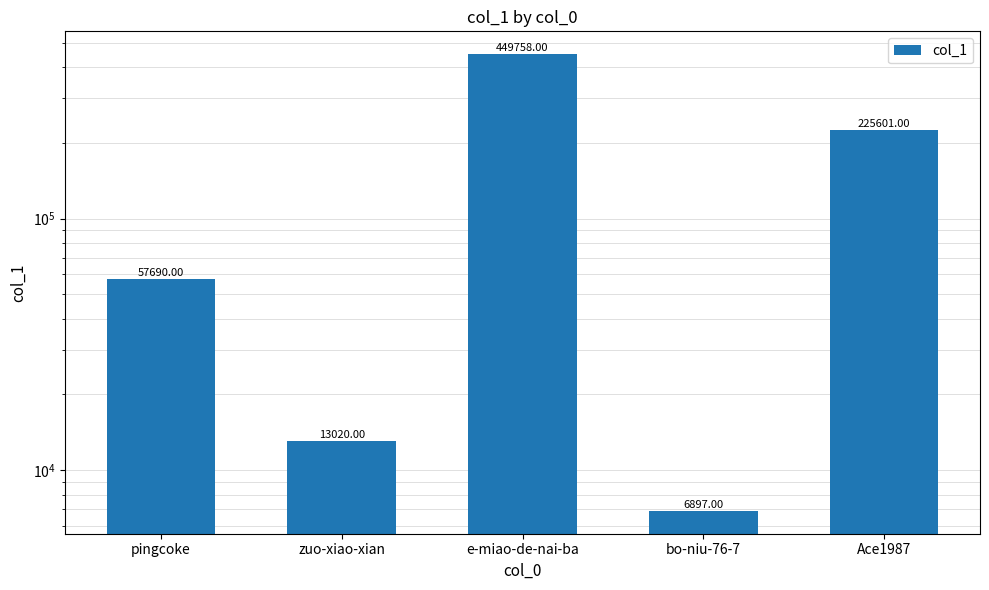

Where does the data first go above 57690?

e-miao-de-nai-ba